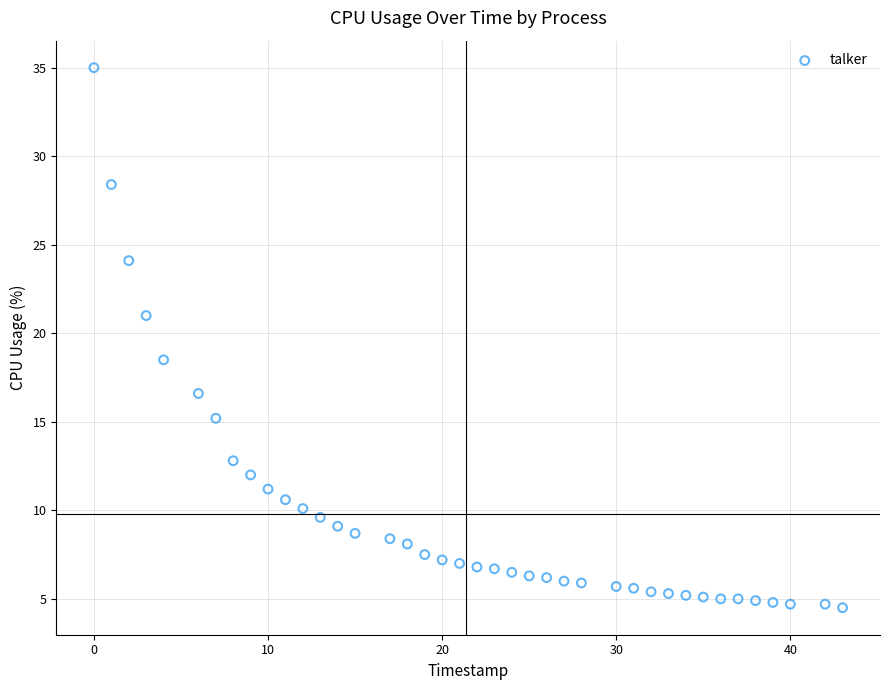

What is the range of Y values (max minus min)?

30.5